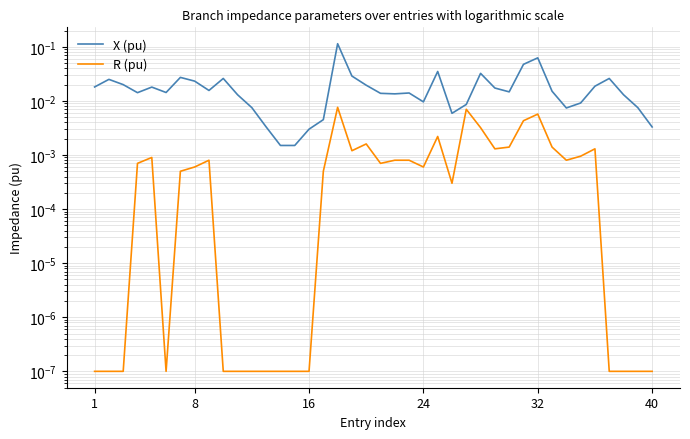

Which has a higher value, 8 or 26?

8